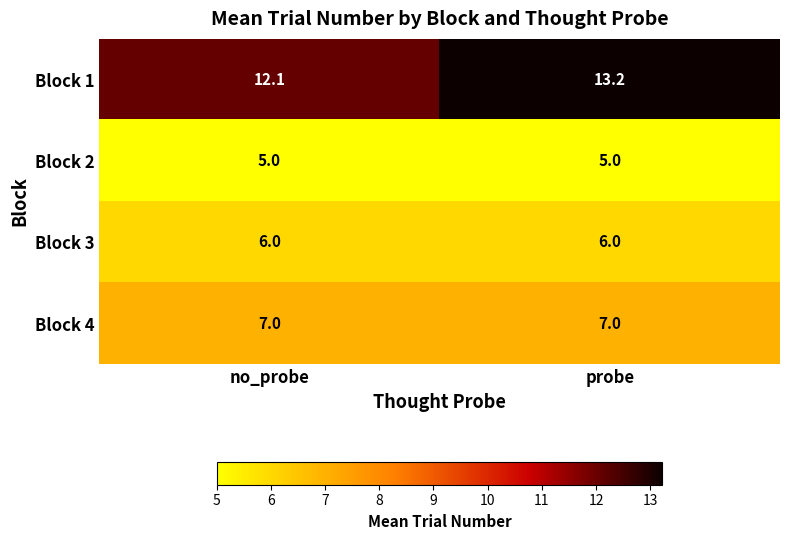

The value of Block 4 at probe is 7.0. True or false?

True